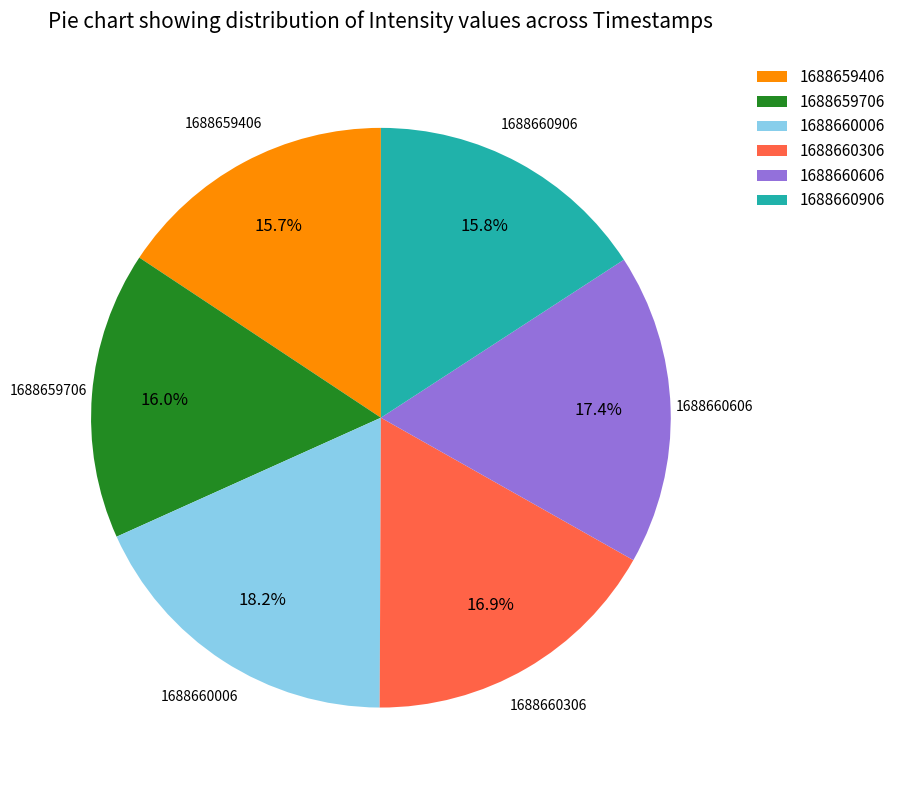

To the nearest percent, what portion does 1688659406 represent?

16%